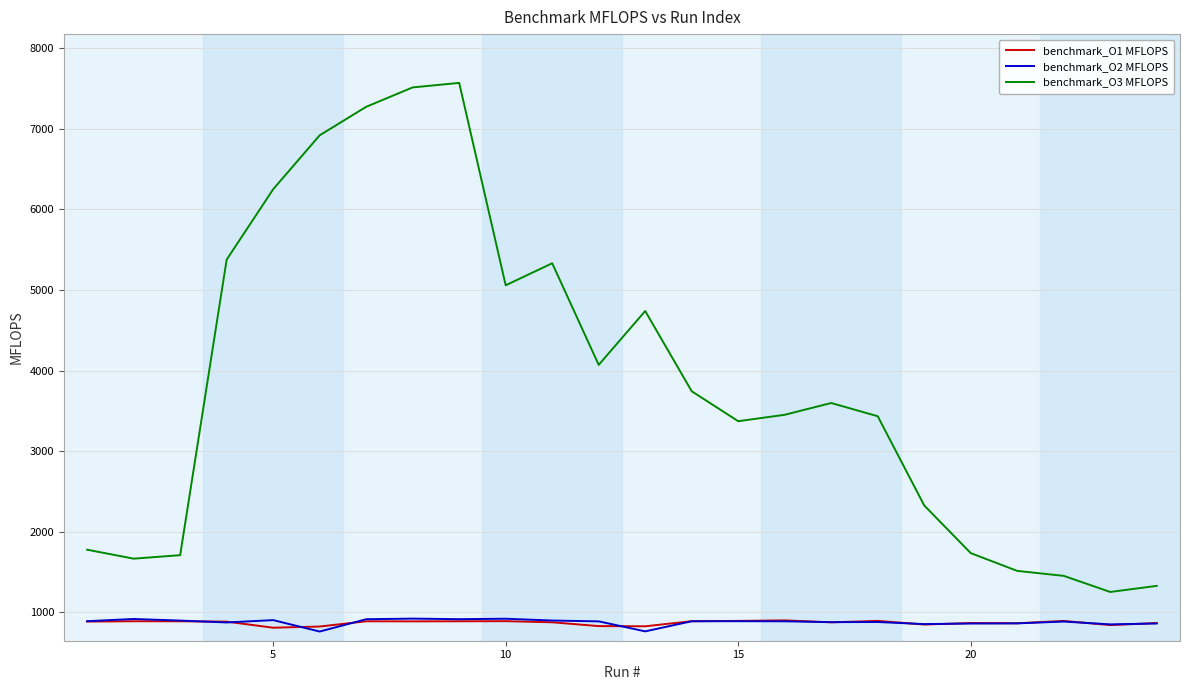

True or false: benchmark_O3 MFLOPS has more than 0 points higher than both neighbors.

True